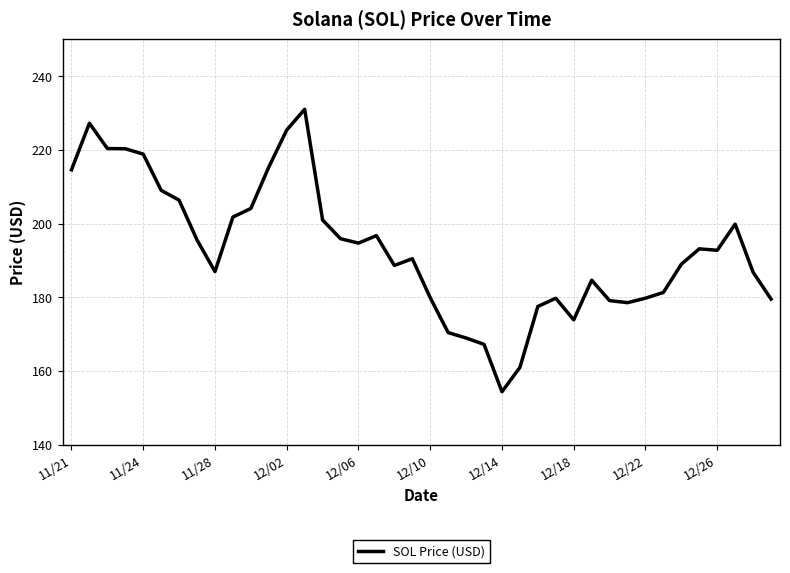

What is the difference between the maximum and minimum values?

76.7